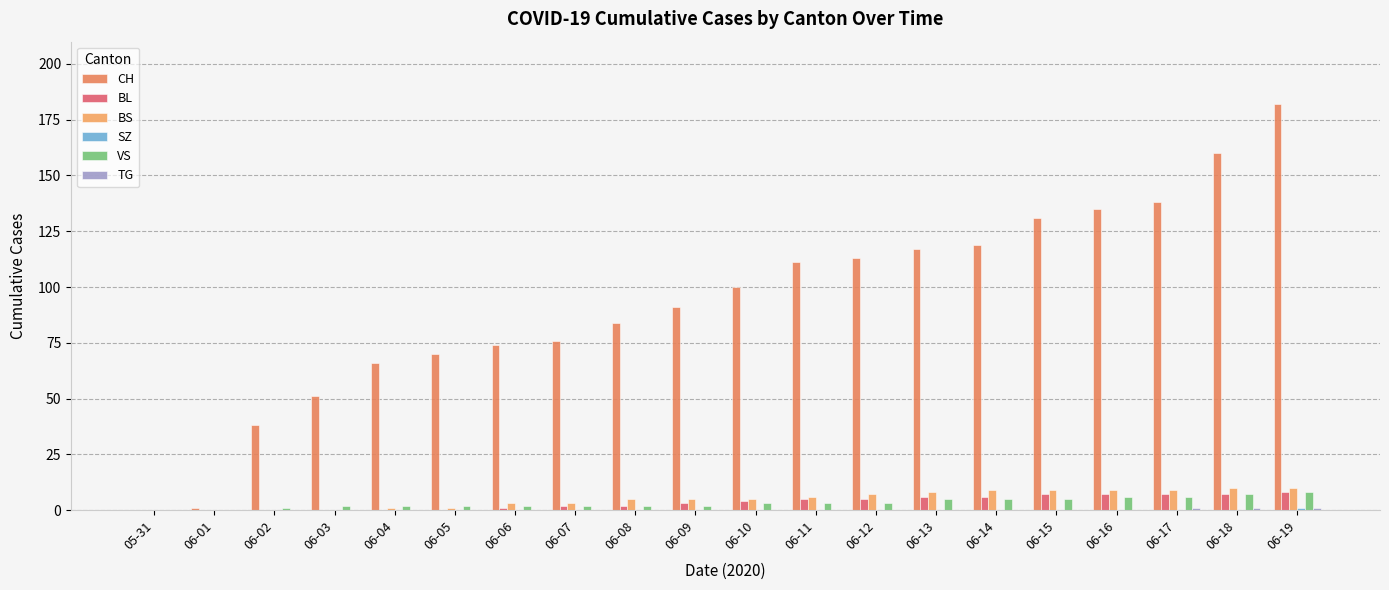

Which series has the widest spread of values?

CH